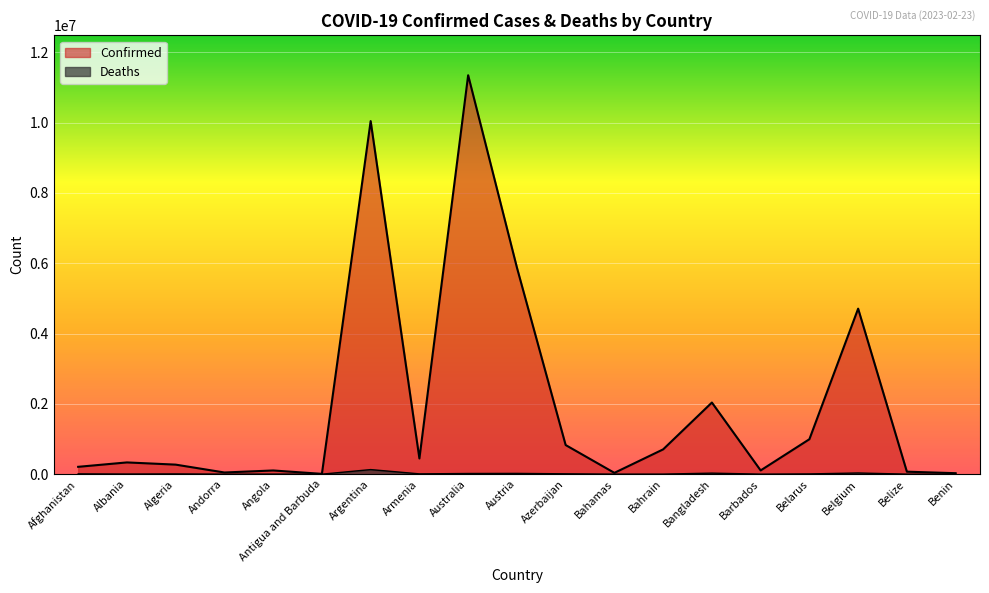

What is the average value of the Confirmed series?

2011080